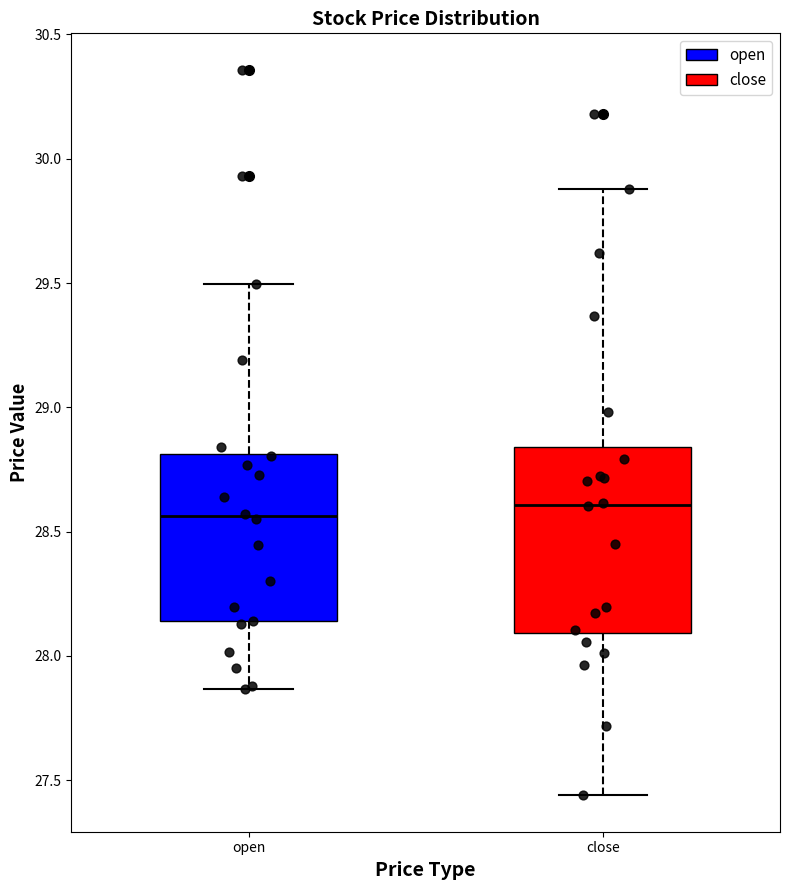

Where does the lower whisker of the box for open end on the y-axis? The values are not printed on the chart, so give them approximately, as read against the axis.

27.85